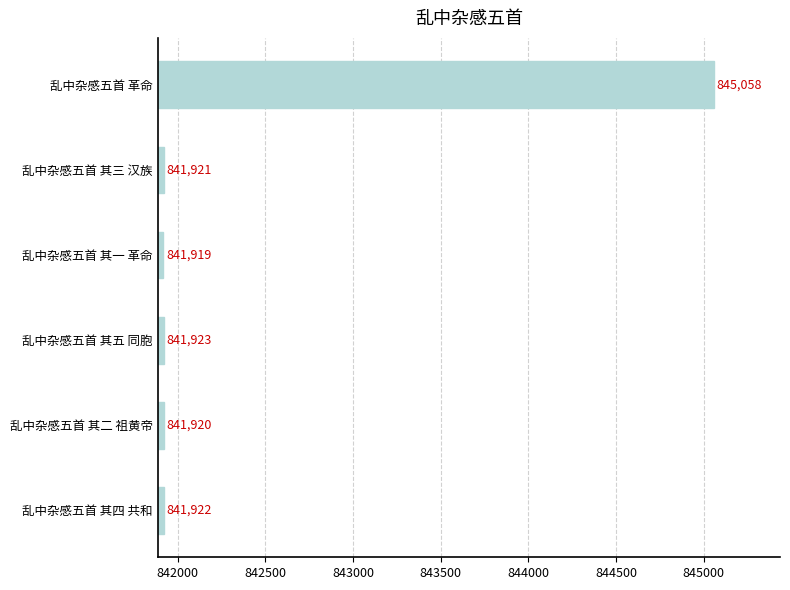

What is the sum of all values?

5054663